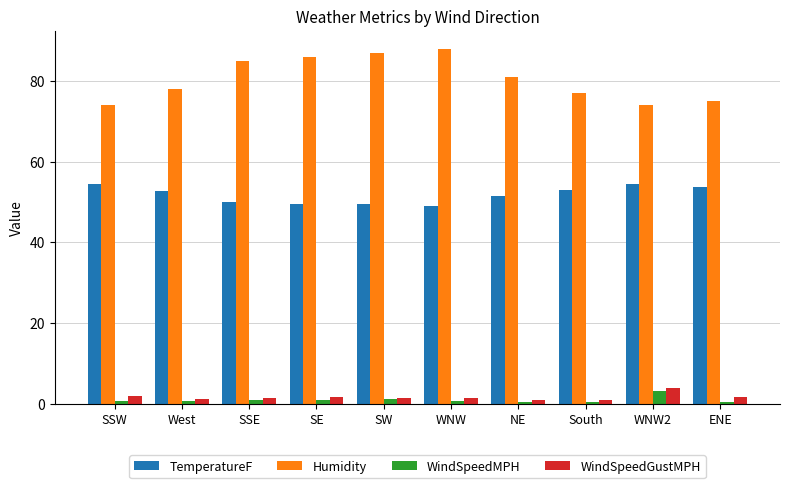

What is the average value of the WindSpeedGustMPH series?

1.7